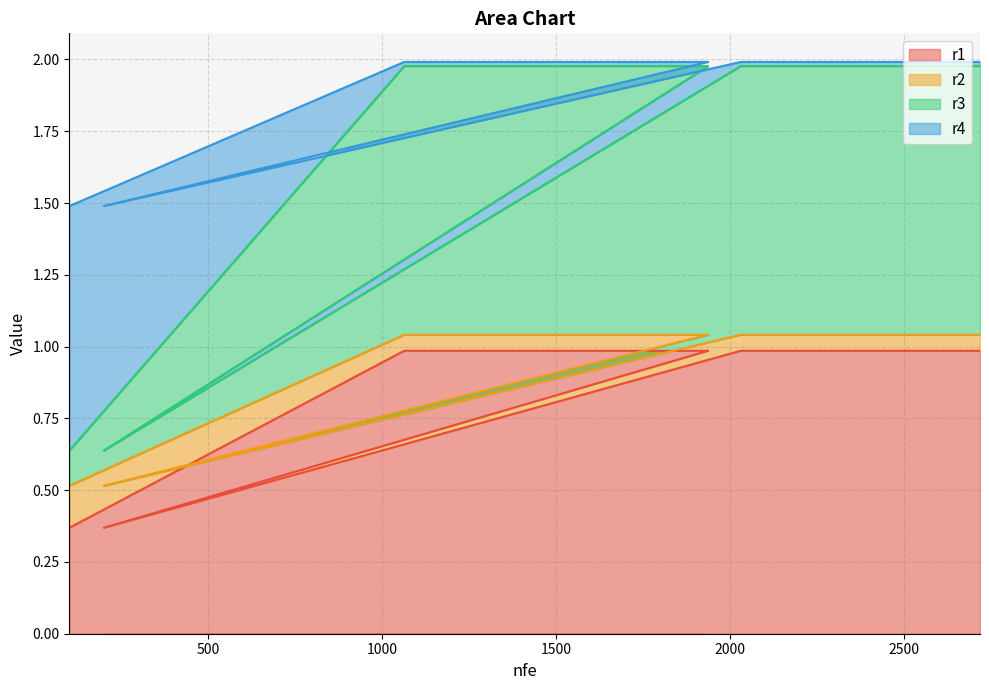

What is the maximum value for r1?

1.0